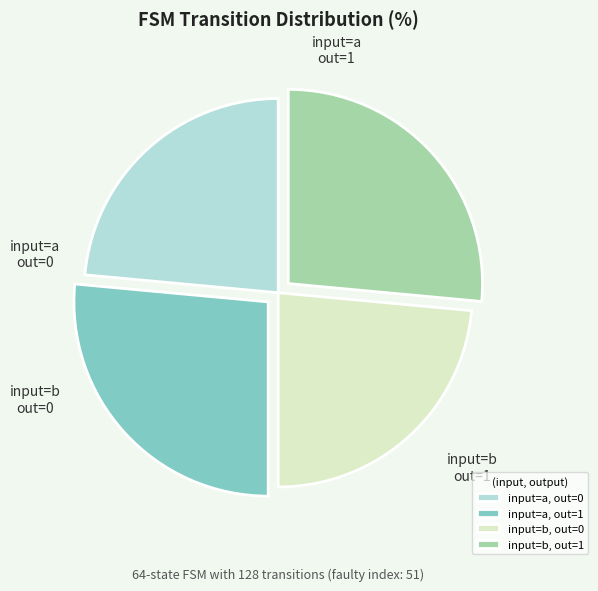

How many segments does this pie chart have?

4